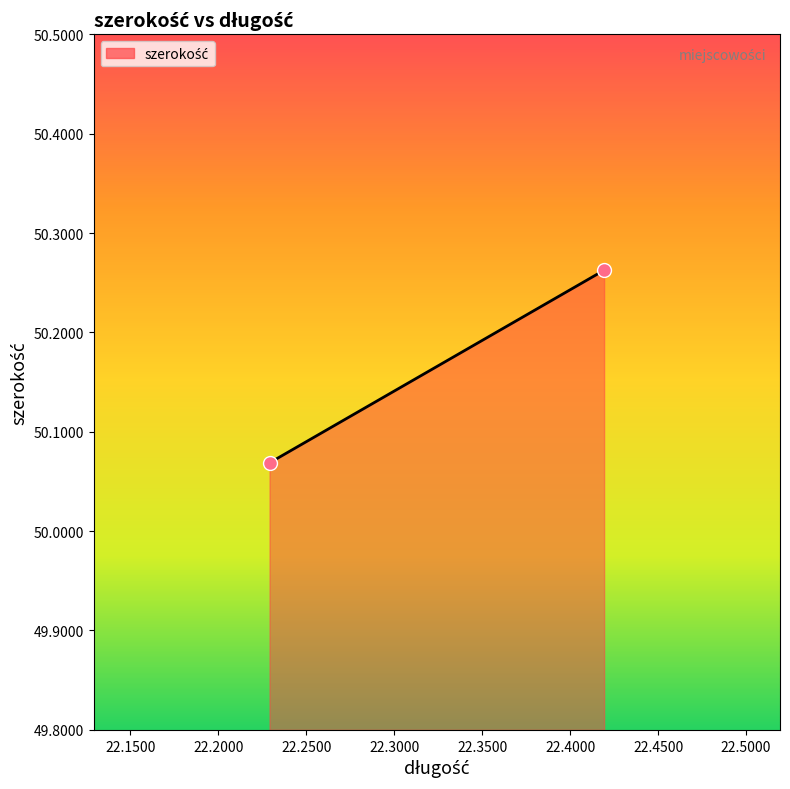

What is the average X value?

22.3